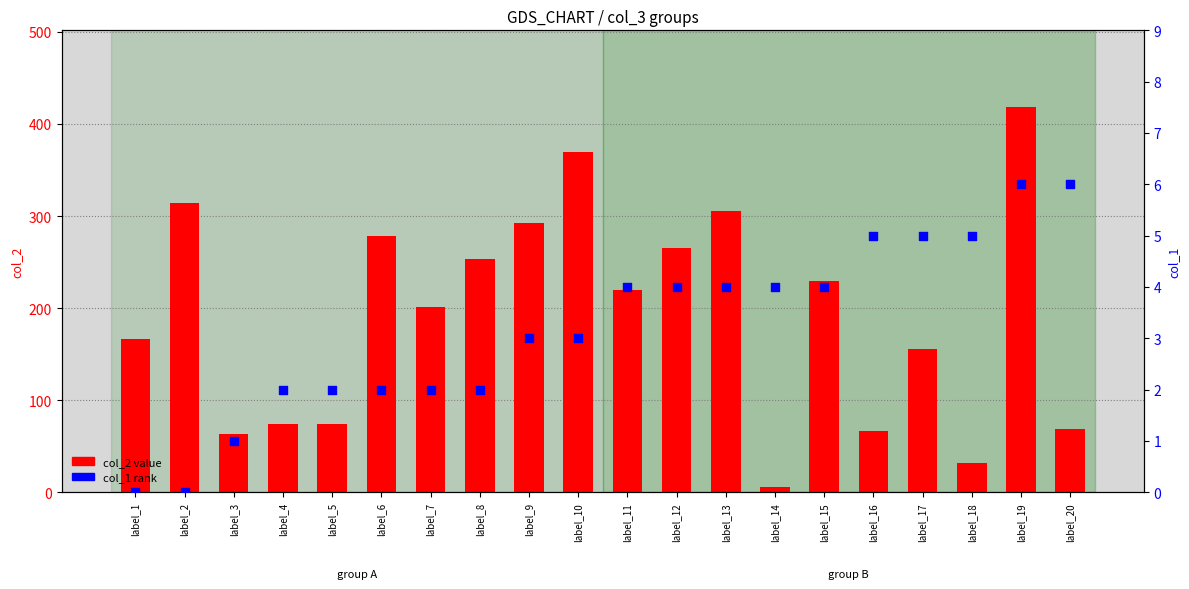

Which series reaches the minimum Y coordinate?

col_1 rank